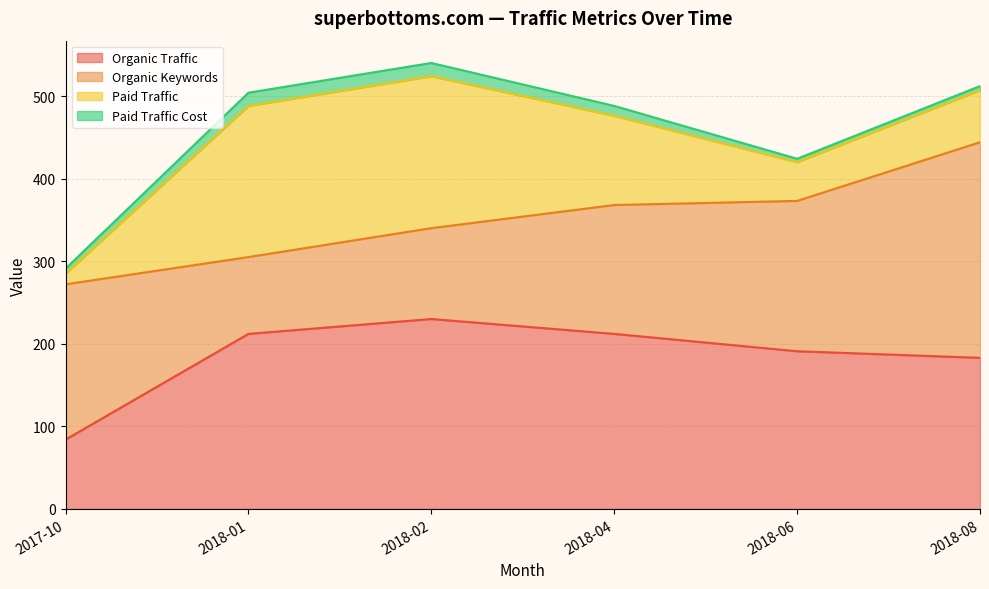

At which category does the chart reach its minimum across all series?

2018-06